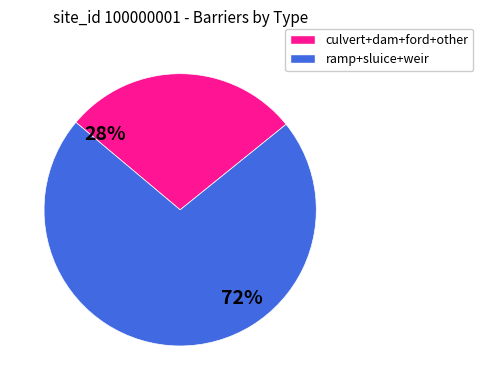

To the nearest percent, what is the difference between the culvert+dam+ford+other and ramp+sluice+weir slice percentages?

44%